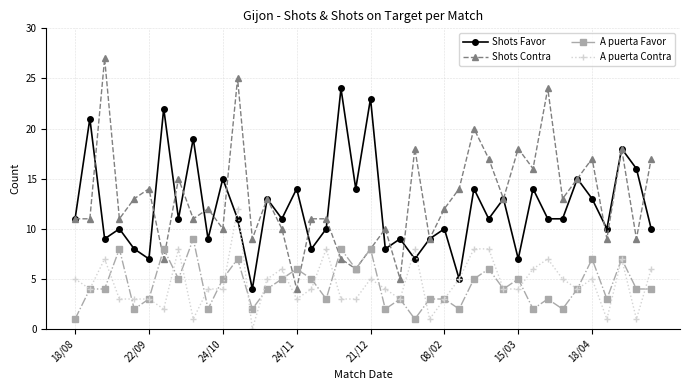

True or false: A puerta Contra and Shots Contra cross at least once.

False